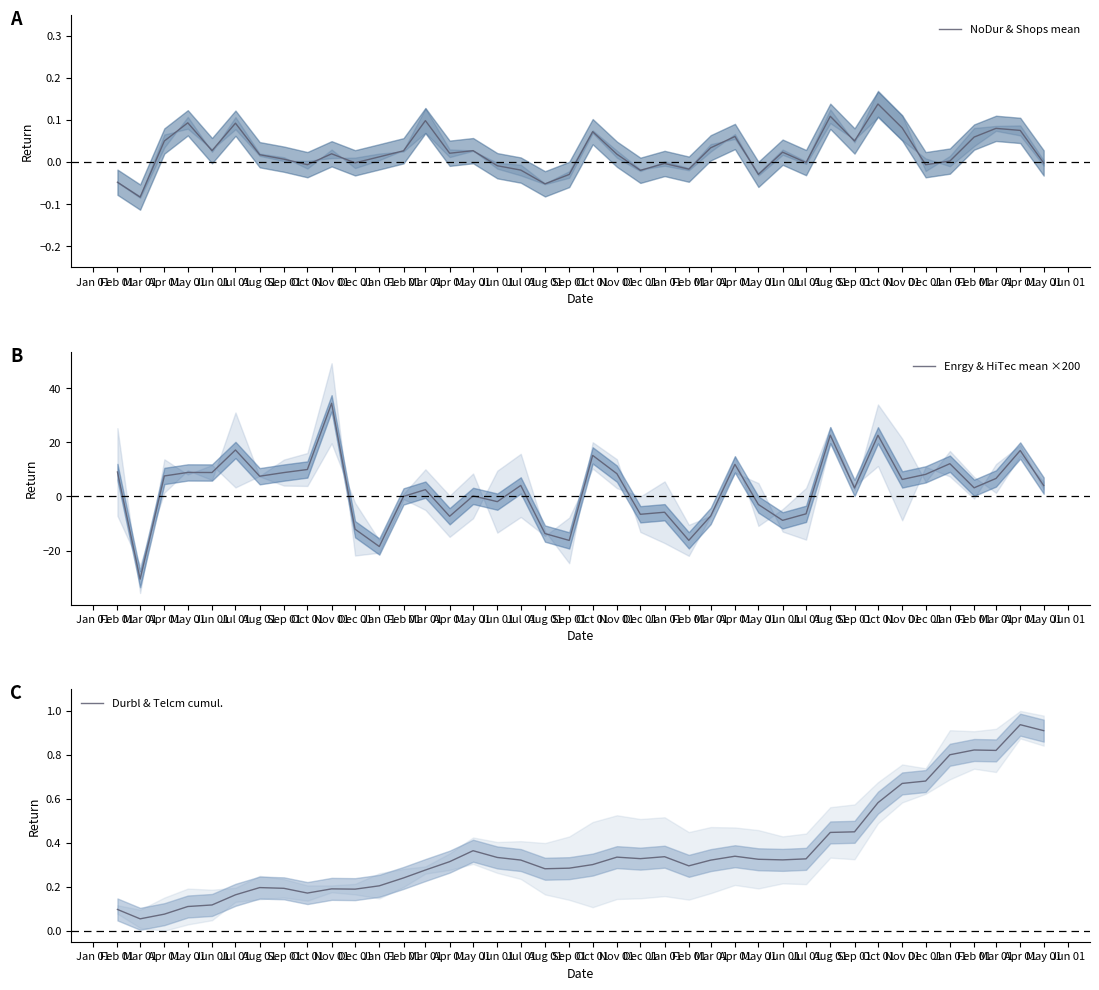

Rank the series at Jan 01 from lowest to highest value.

Enrgy & HiTec mean ×200, NoDur & Shops mean, Durbl & Telcm cumul.